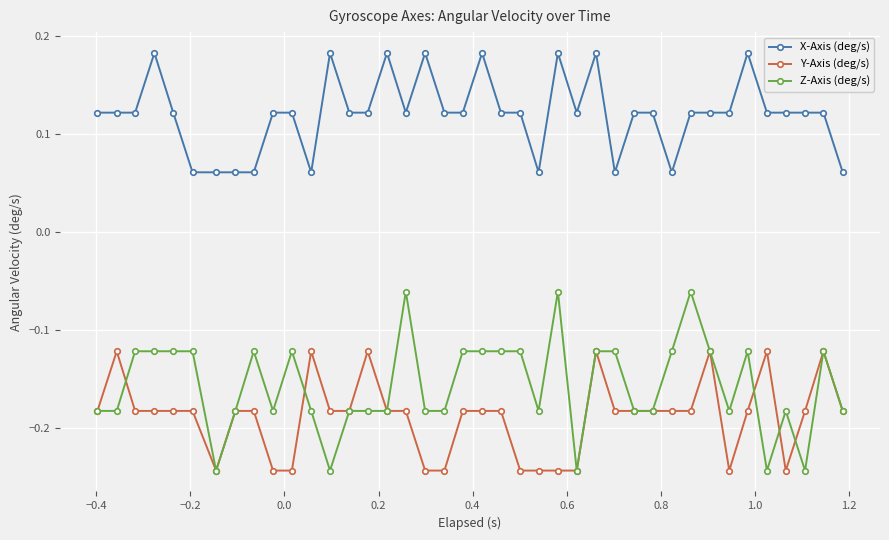

List the series in order of their peak value, highest first.

X-Axis (deg/s), Z-Axis (deg/s), Y-Axis (deg/s)